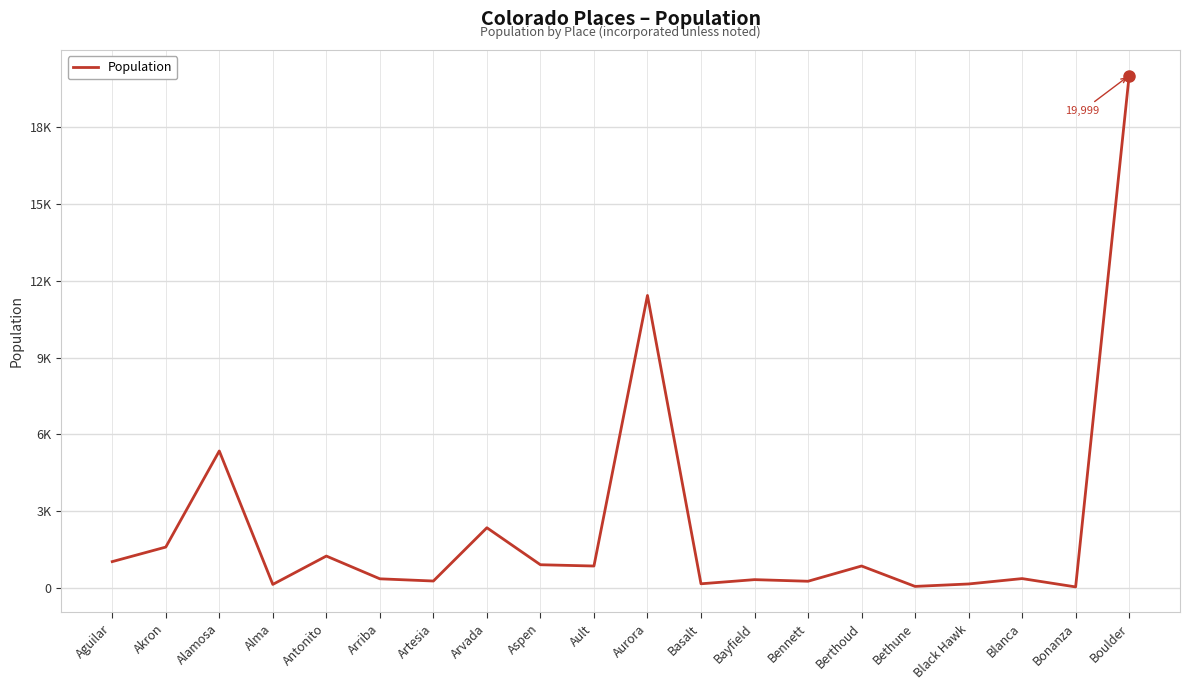

Does the chart display data point markers on the line(s)?

No